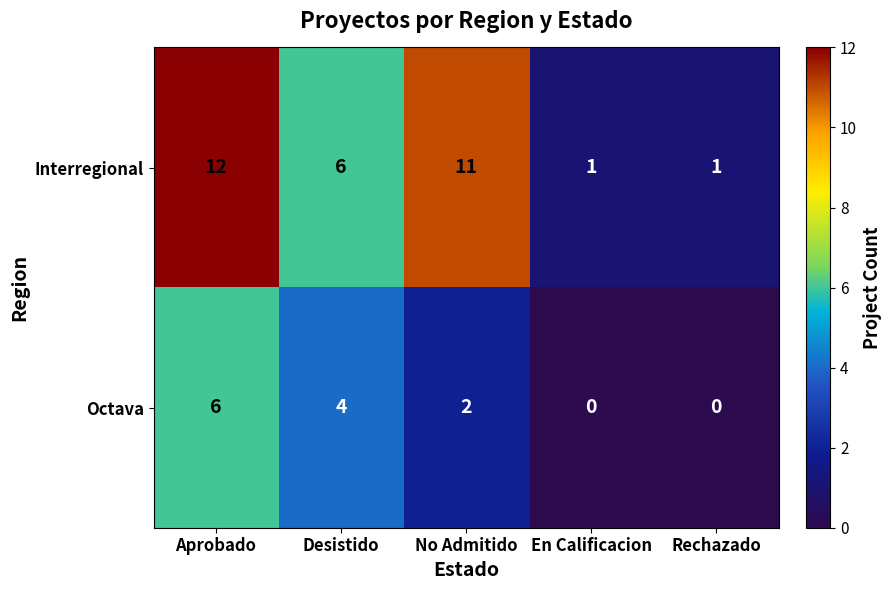

What is the maximum value shown in the chart?

12